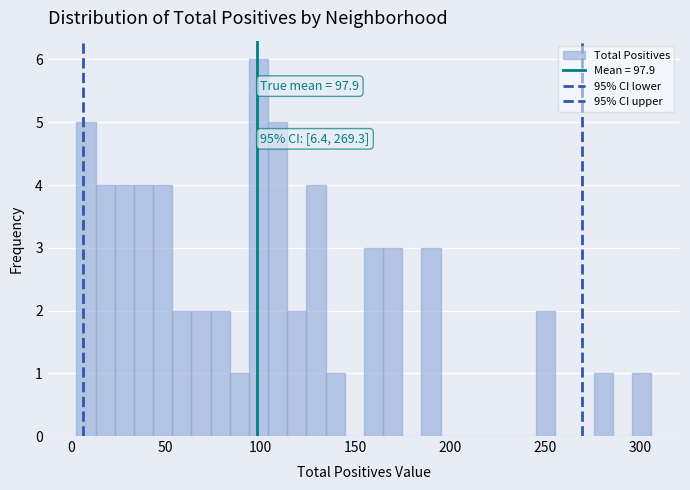

Around what value on the x-axis is the tallest bar? Give the approximate position of its centre, as read against the axis.

100